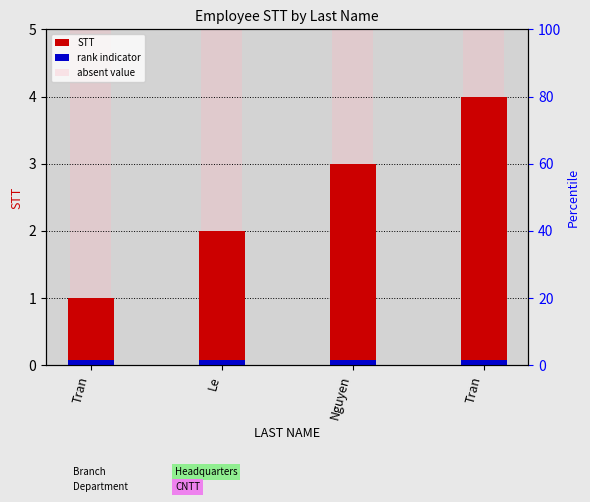

The value of absent value at Tran is 5.0. True or false?

True